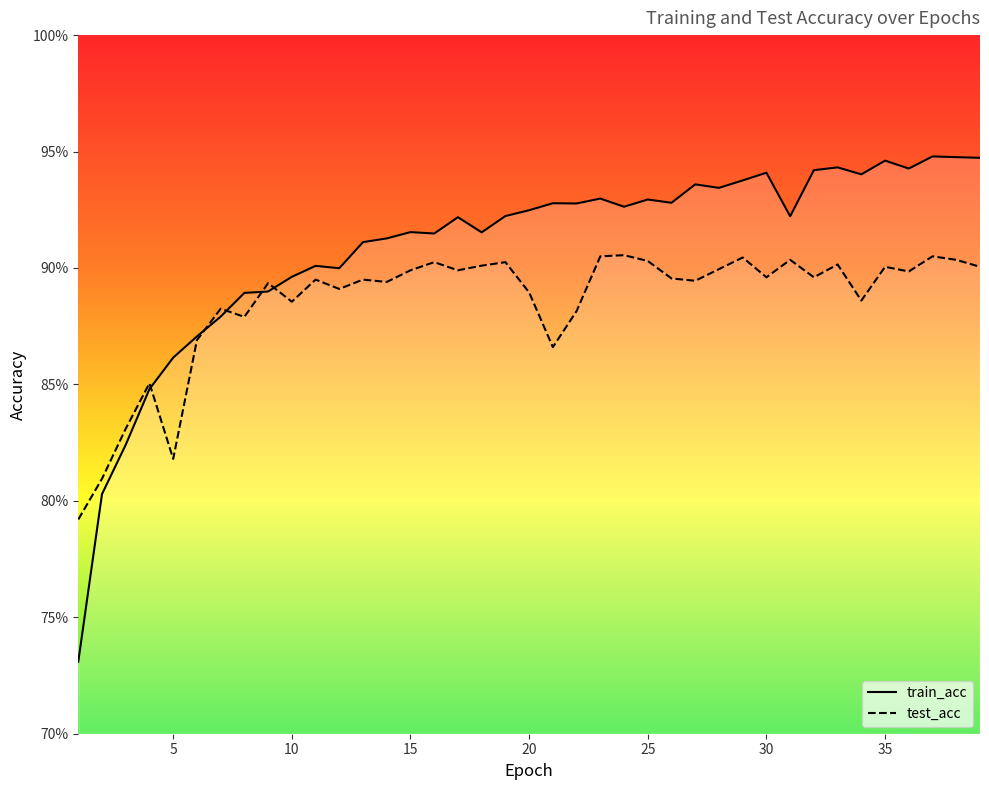

Which series has the largest total across all categories?

train_acc